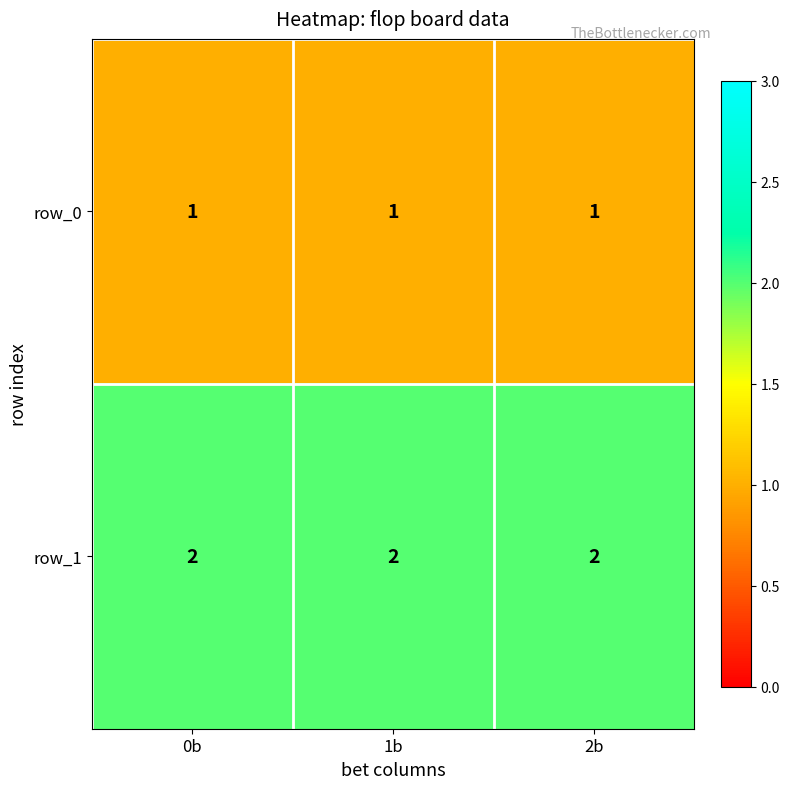

Read the row_1 value at 1b.

2